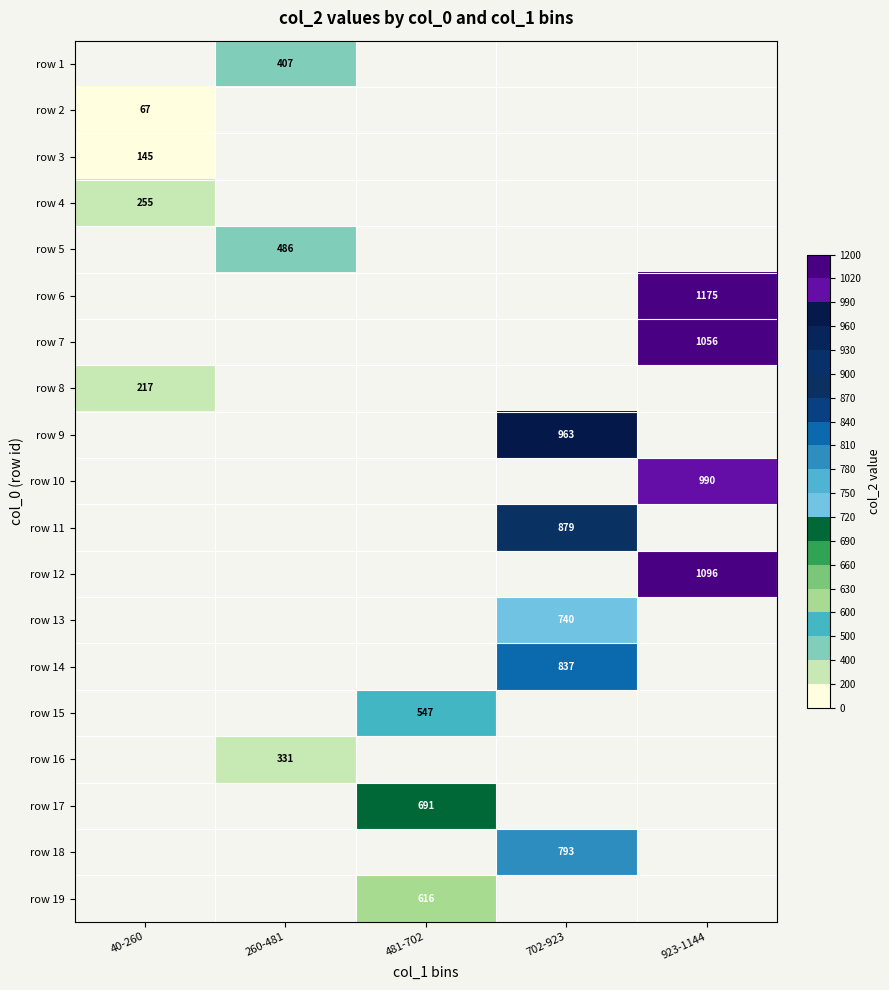

The row 9 series shows 963 at 702-923. True or false?

True